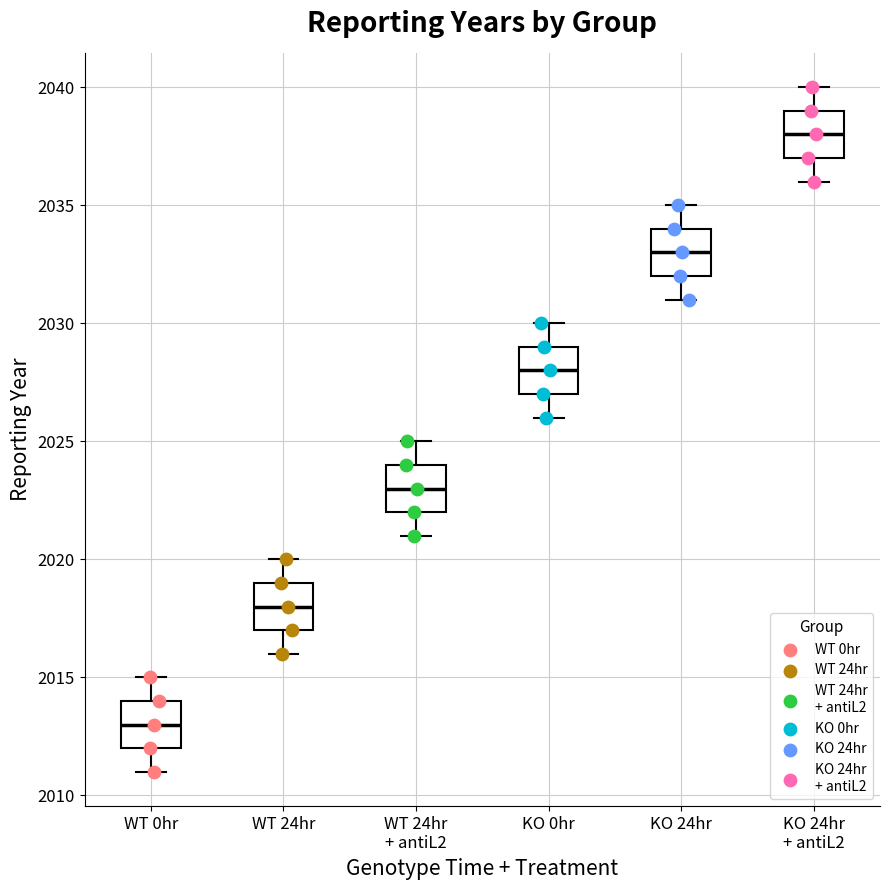

Which box's median line is the highest?

KO 24hr + antiL2